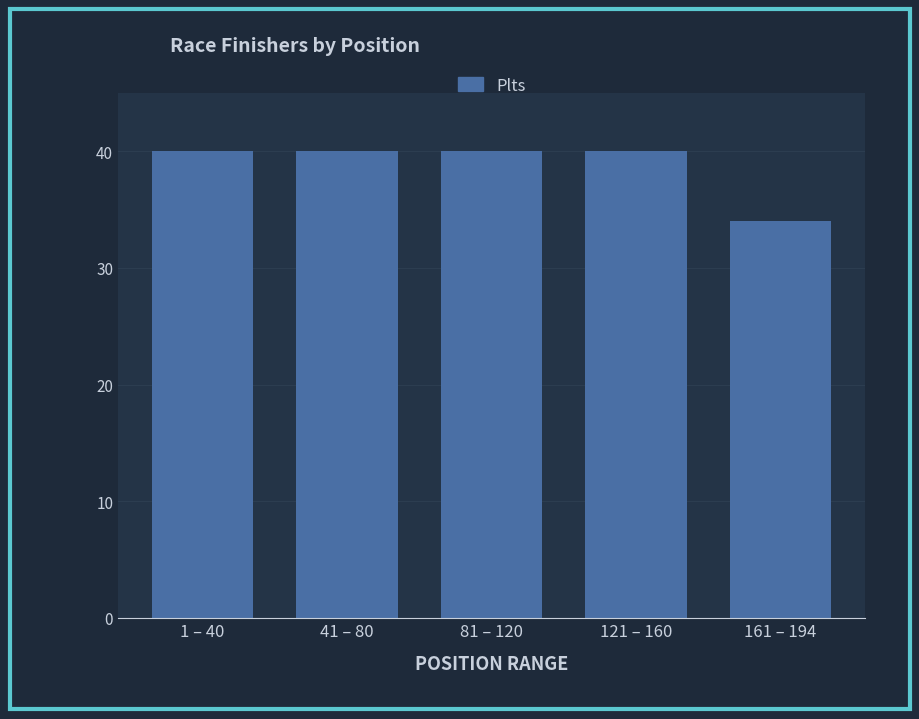

Reading left to right, list all the values displayed in this chart.

40	40	40	40	34